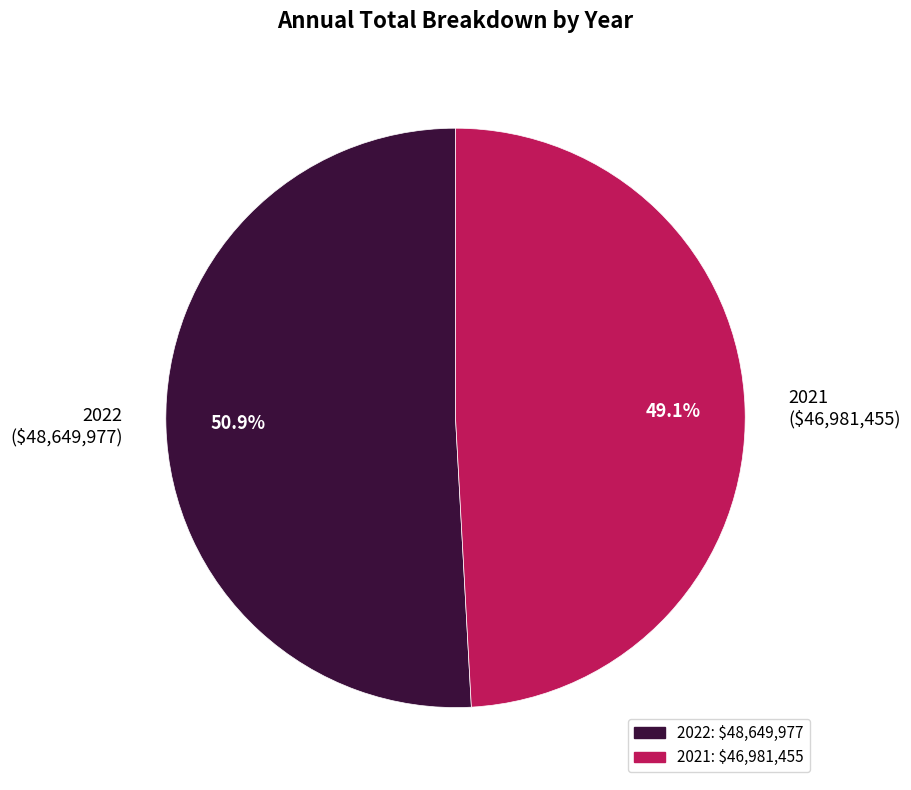

What percentage is NOT represented by 2022 ($48,649,977)?

49.1%